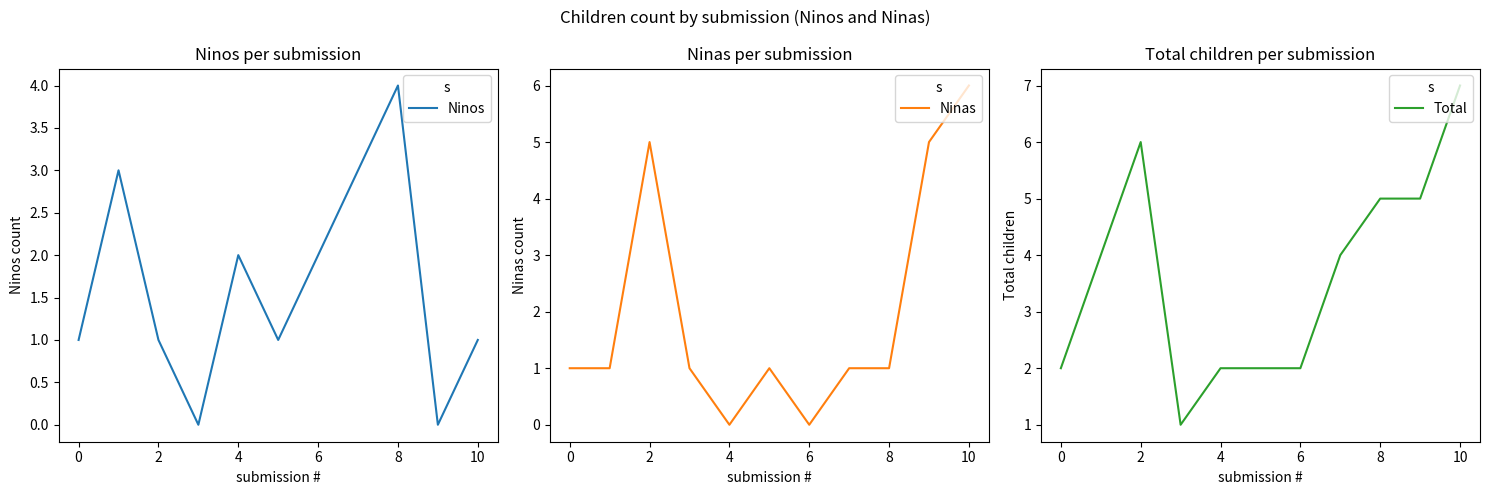

What is the difference between the second highest and second lowest values in the Ninos series?

3